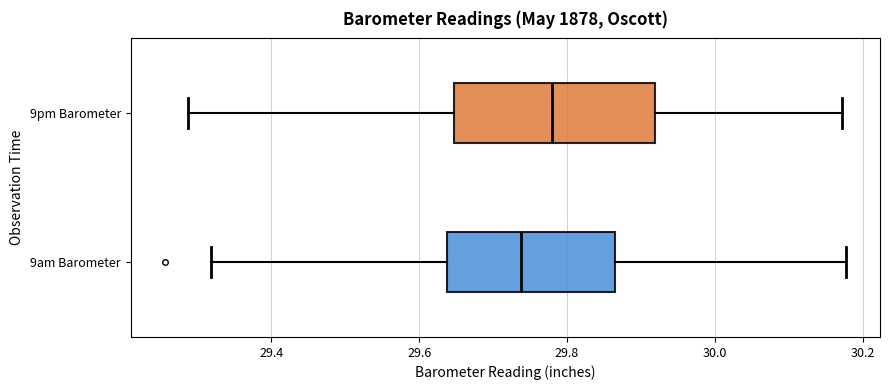

Which box is the widest, from its left edge to its right edge?

9pm Barometer